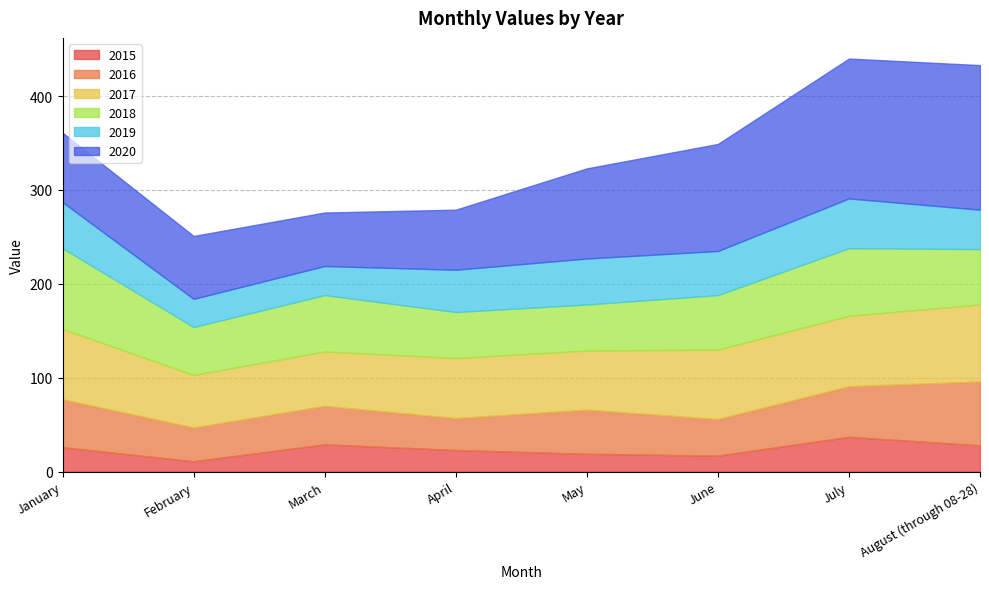

Does the chart have visible grid lines?

Yes